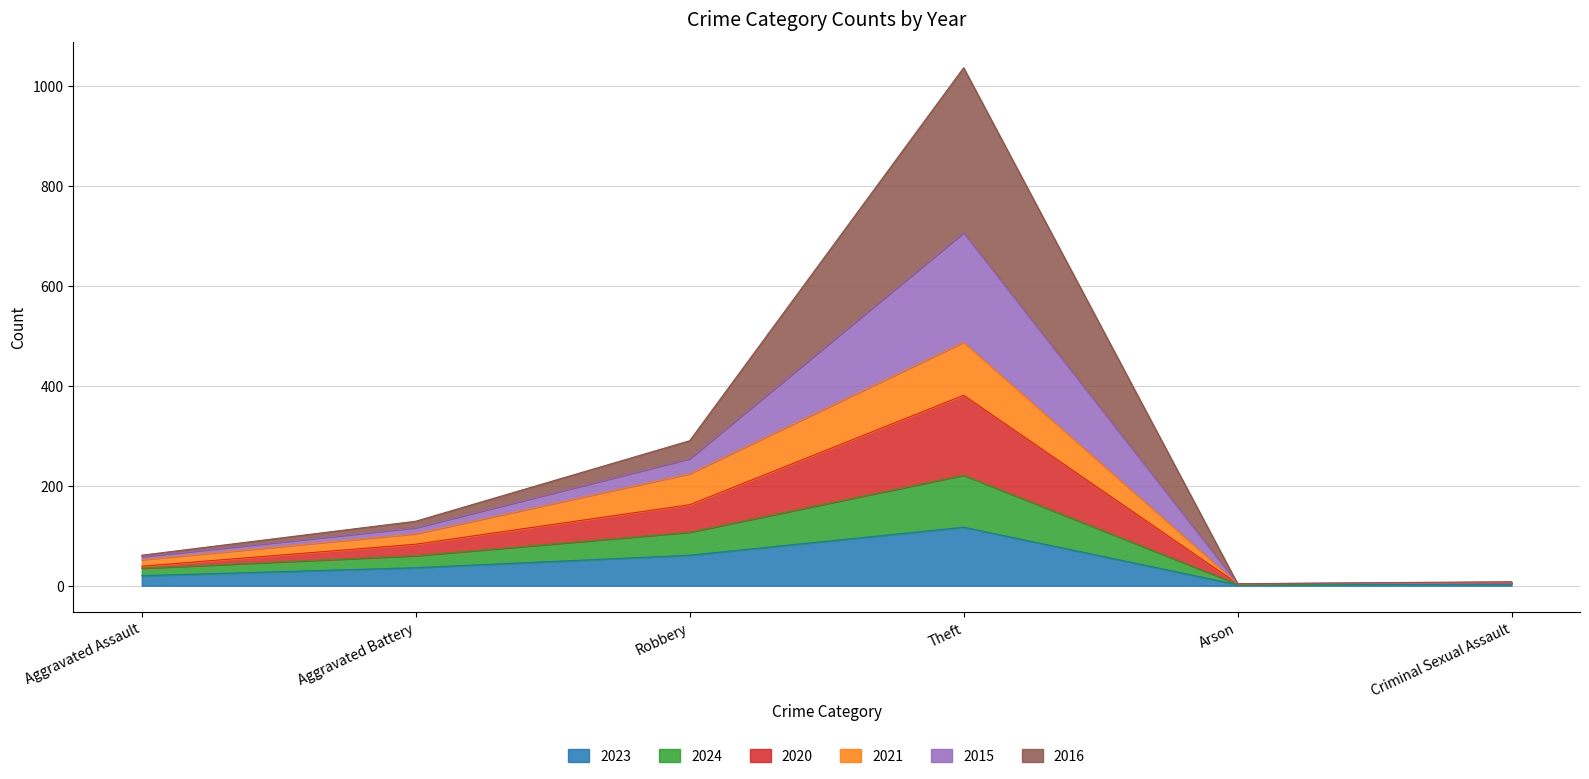

Is it true that 2024 equals 45 at Robbery?

False